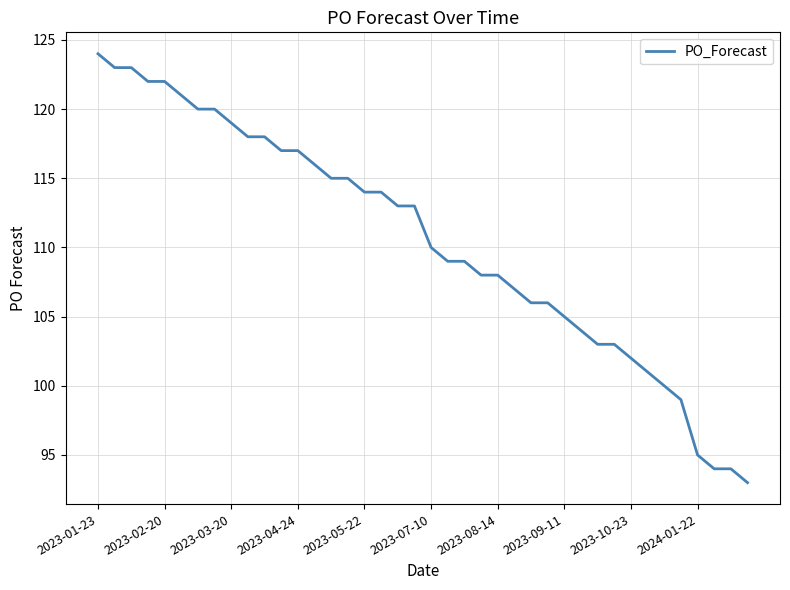

What is the minimum value shown in the chart?

93